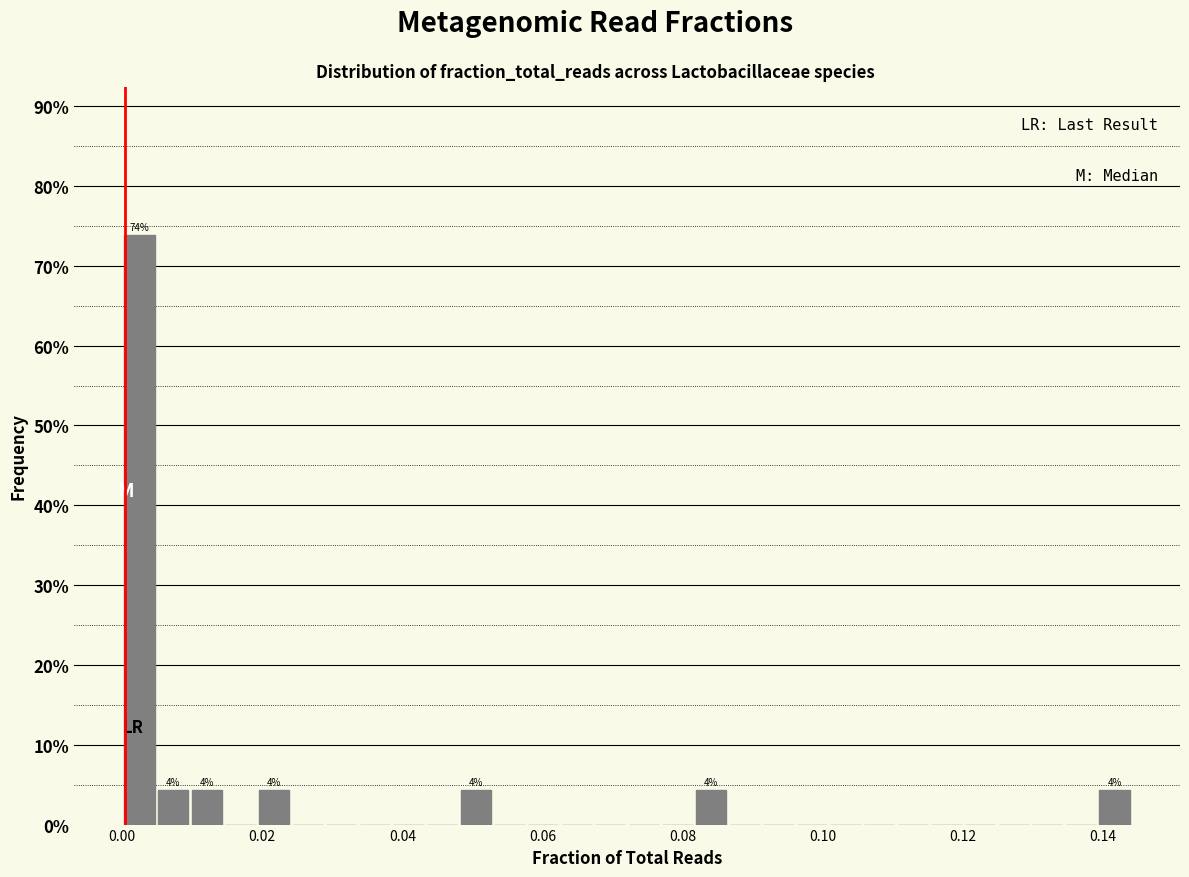

Around what value on the x-axis is the tallest bar? Give the approximate position of its centre, as read against the axis.

0.002